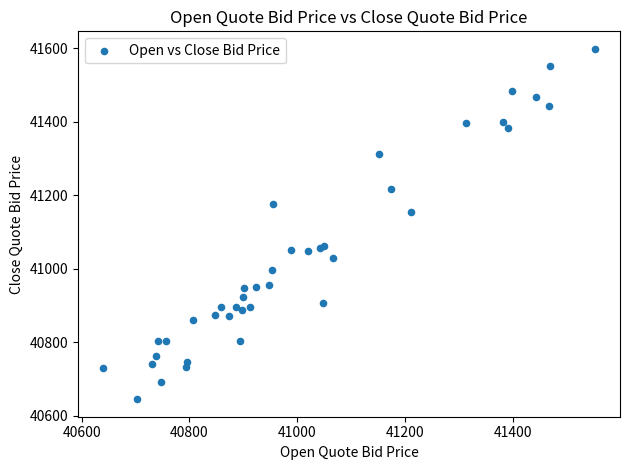

What Y value in the scatter plot is closest to 41121?

41154.7